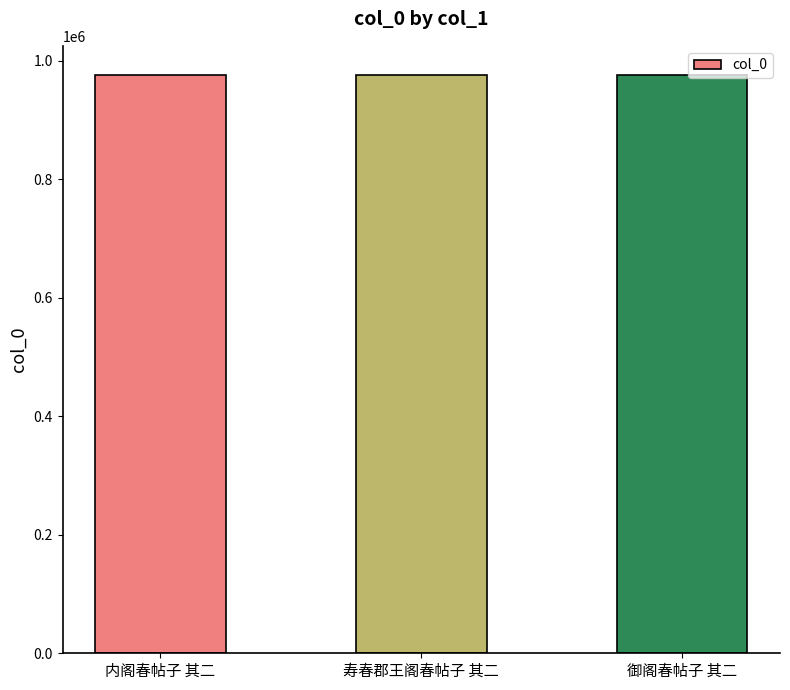

The chart shows a value of 976379 at 寿春郡王阁春帖子 其二. True or false?

True